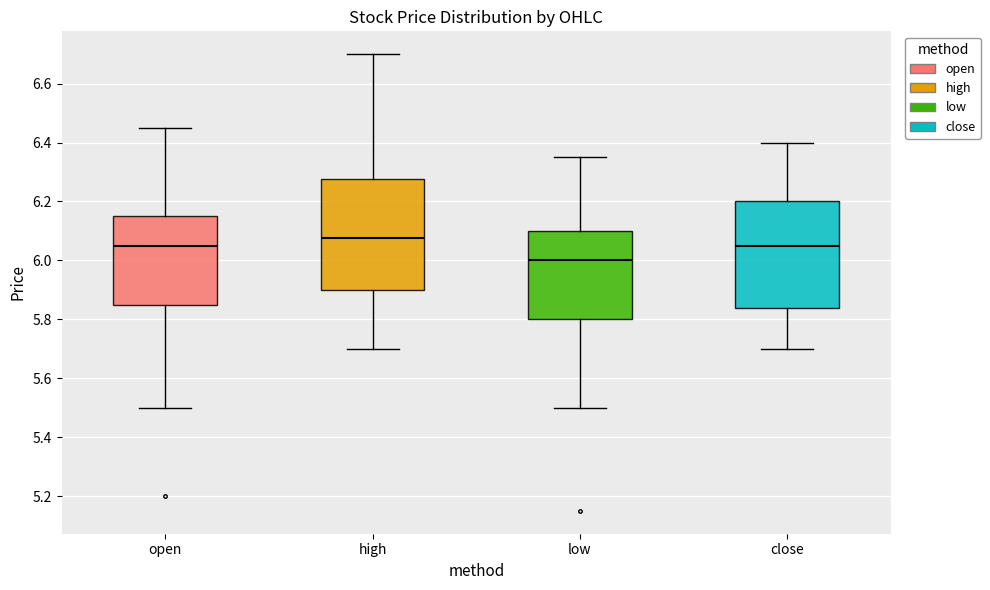

Which box has the lowest median line?

low